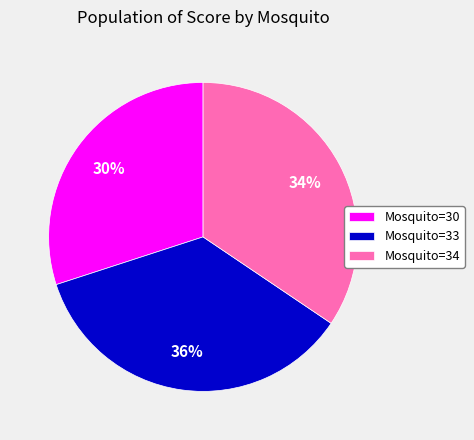

Do Mosquito=30 and Mosquito=33 together represent more than half of the pie?

Yes